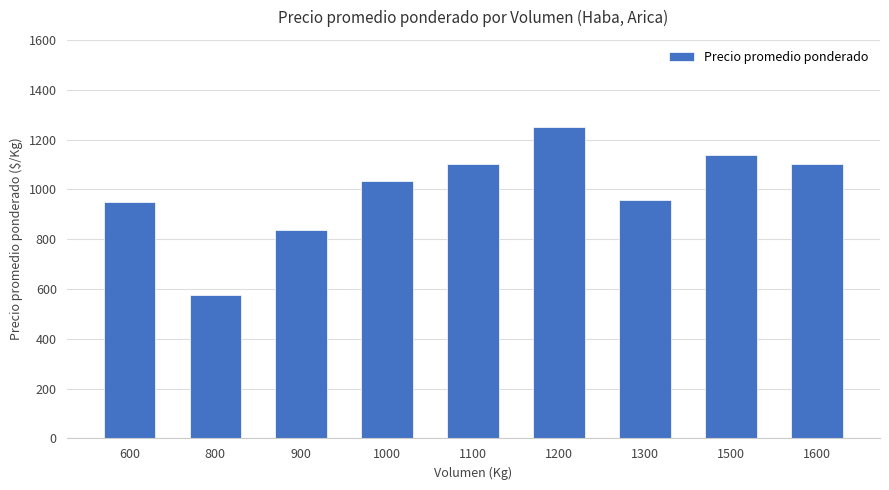

What is the value of the 7th bar from the left?

958